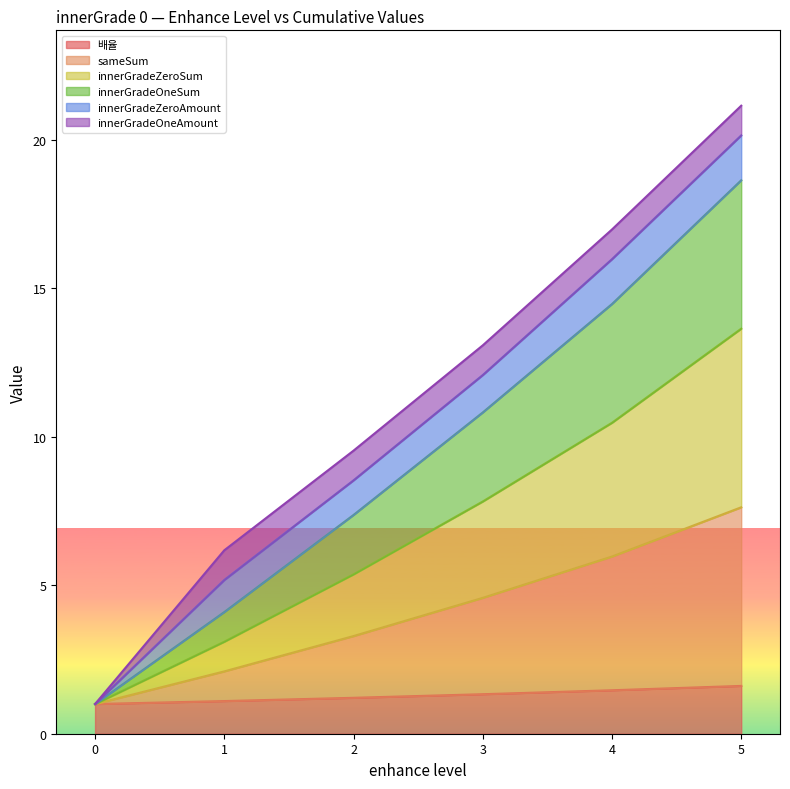

True or false: sameSum and innerGradeOneSum intersect in this chart.

False